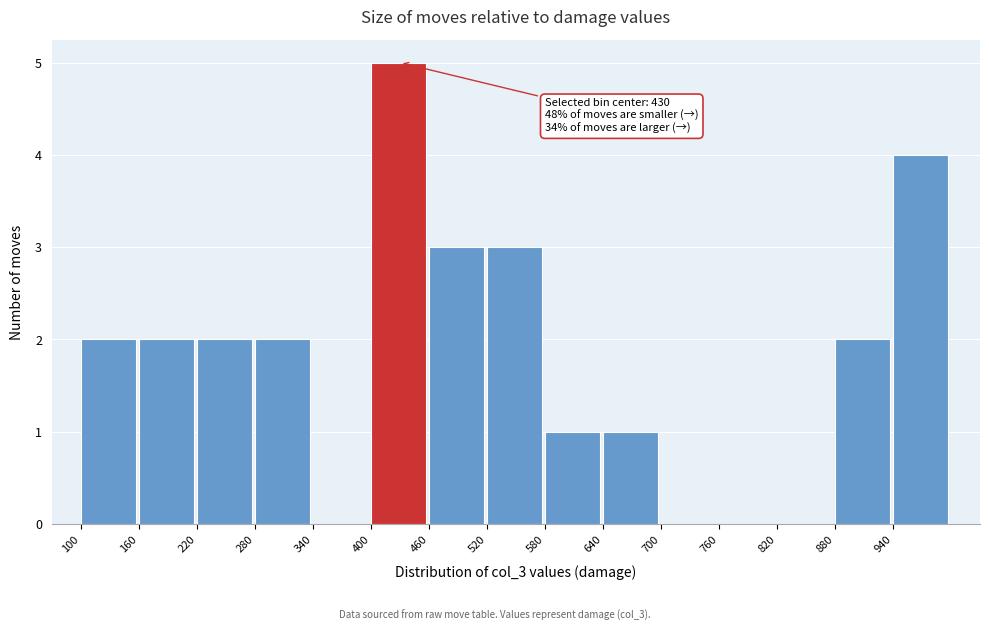

Over which range of the x-axis is the bar tallest?

400 to 460